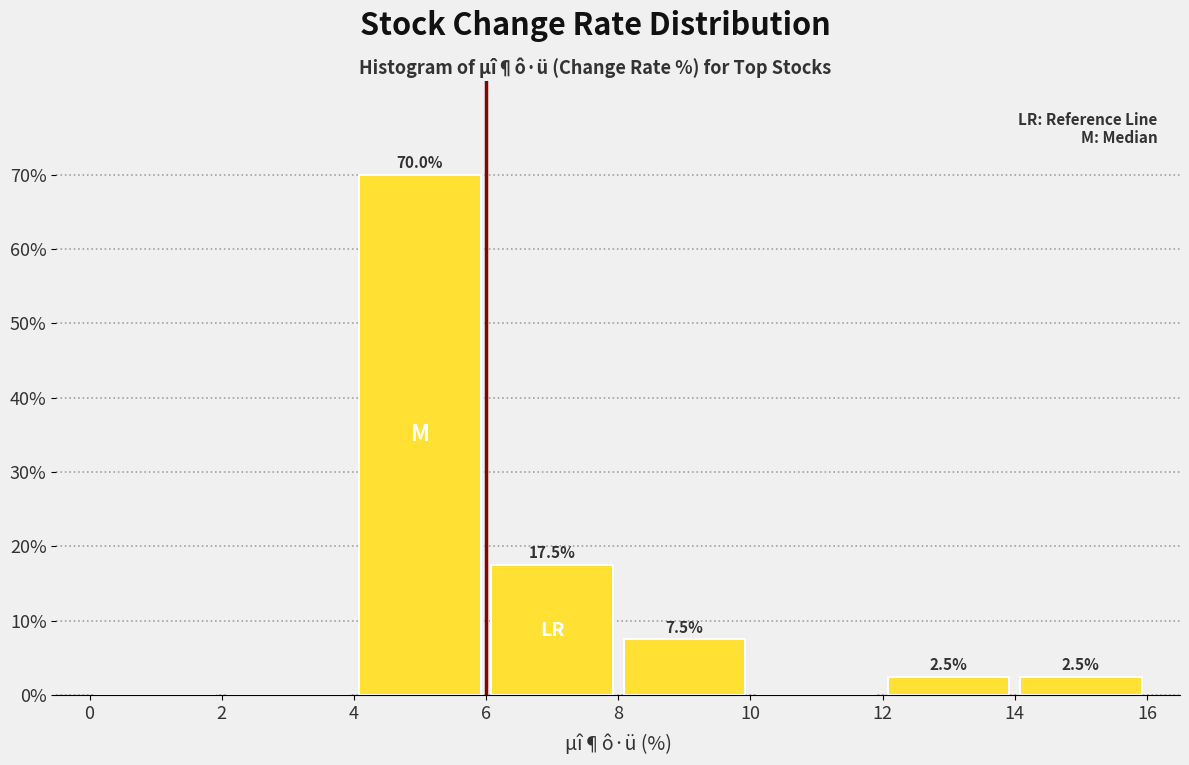

Over which range of the x-axis is the bar tallest?

4 to 6